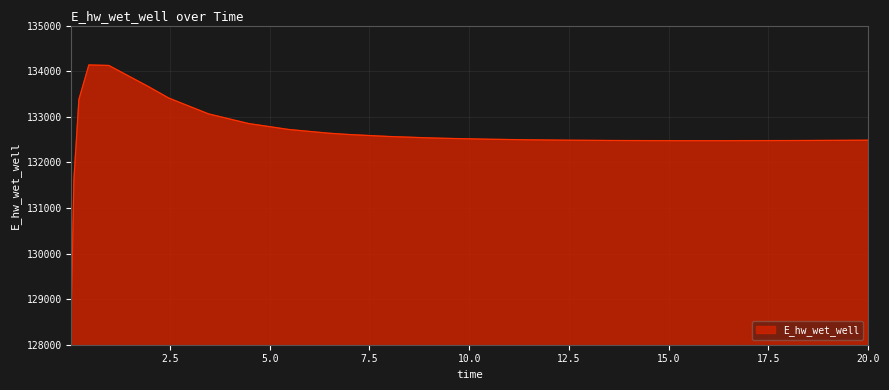

What is the difference between the maximum and minimum values?

5248.9